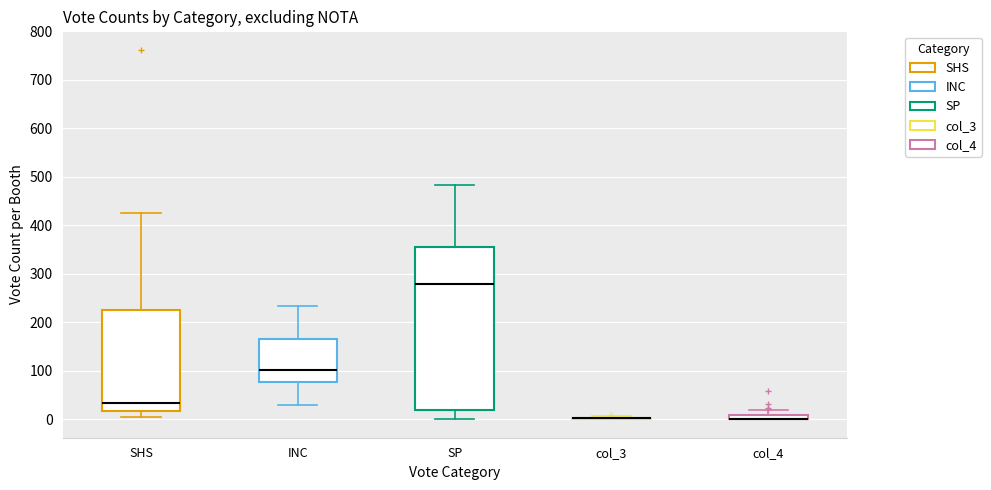

Comparing the boxes themselves (not the whiskers), which one is the tallest?

SP